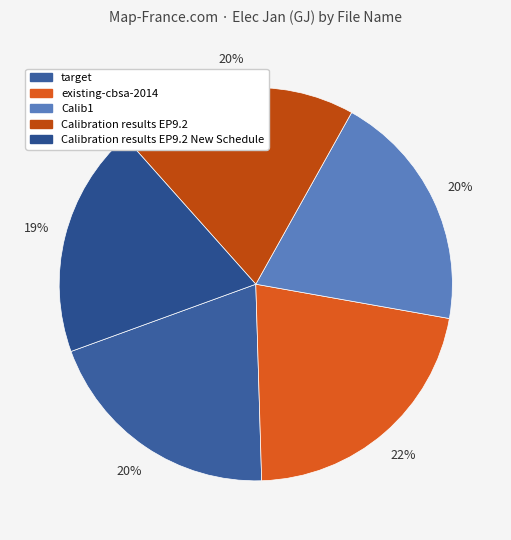

Rank the categories by value from highest to lowest.

existing-cbsa-2014, target, Calib1, Calibration results EP9.2, Calibration results EP9.2 New Schedule